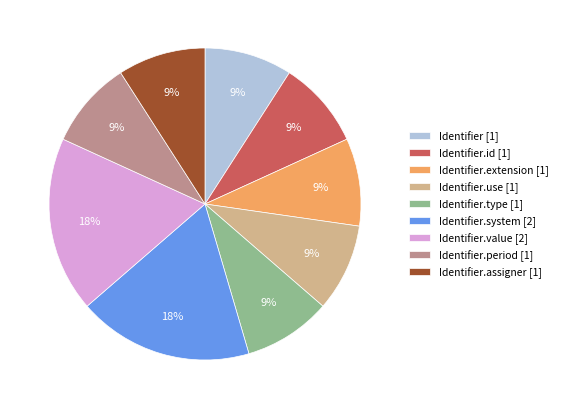

Count the number of slices in the pie.

9